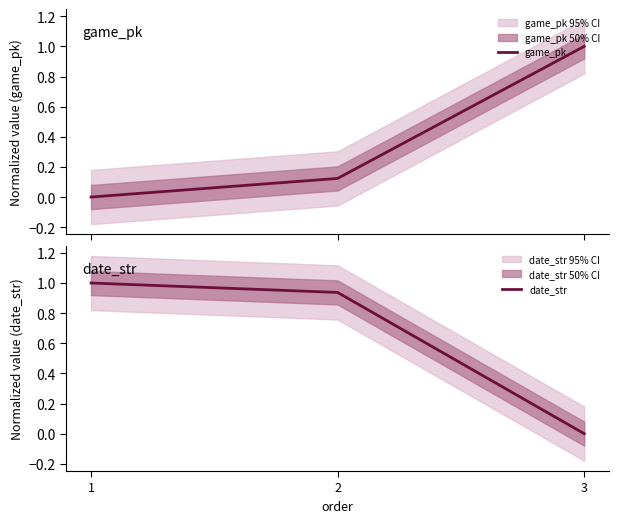

Read the date_str value at 1.

1.0